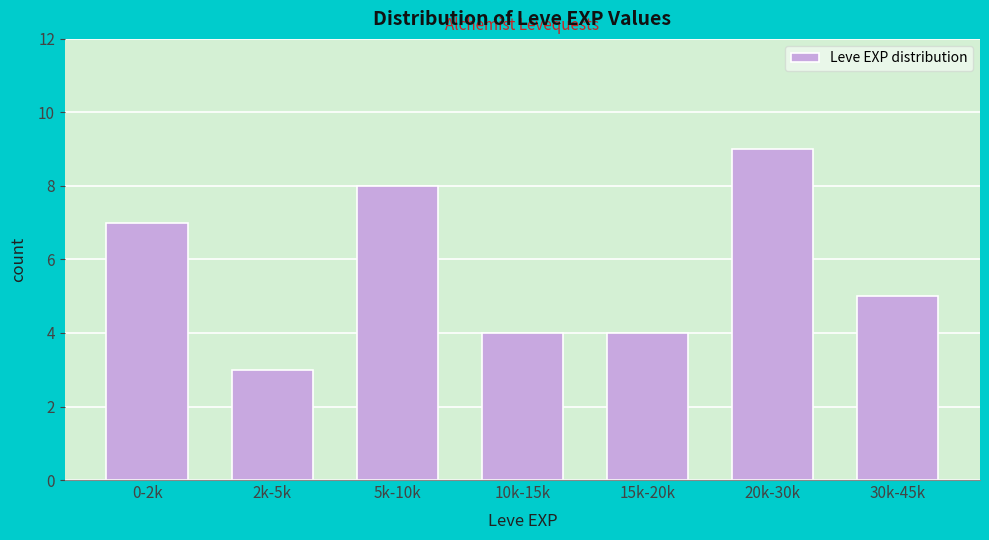

Reading right to left, transcribe all the data shown in this chart.

30k-45k=5	20k-30k=9	15k-20k=4	10k-15k=4	5k-10k=8	2k-5k=3	0-2k=7